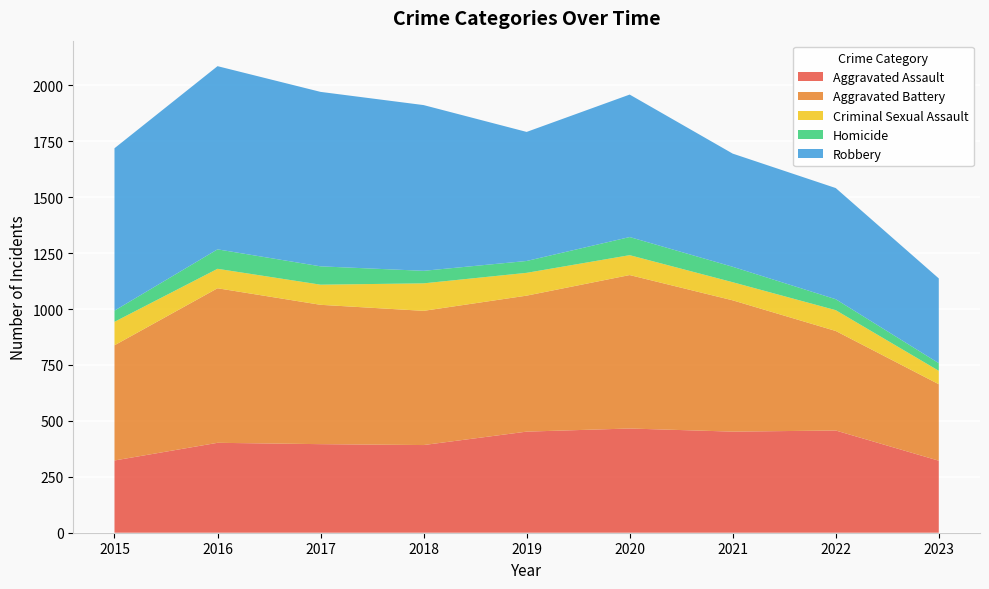

Reading right to left, extract all data points from this chart.

Aggravated Assault: 322	457	452	466	452	392	396	402	323
Aggravated Battery: 342	445	587	686	608	600	623	691	515
Criminal Sexual Assault: 60	93	81	89	102	123	90	87	105
Homicide: 34	49	69	81	53	56	82	87	50
Robbery: 379	497	506	637	577	741	780	819	726